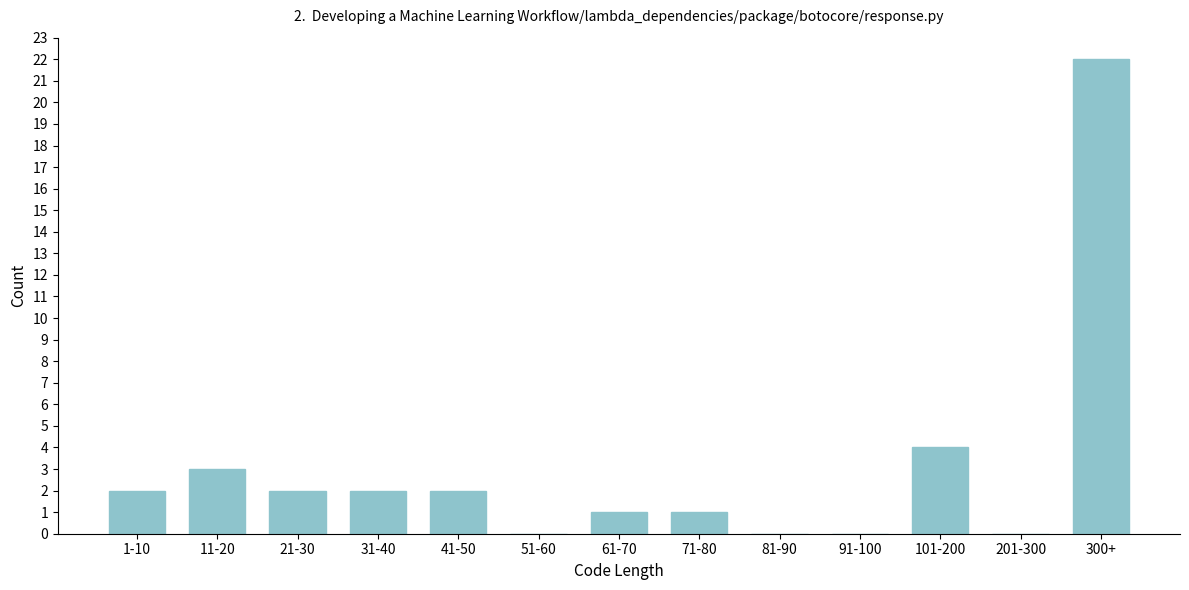

Reading left to right, transcribe all the data shown in this chart.

1-10=2	11-20=3	21-30=2	31-40=2	41-50=2	51-60=0	61-70=1	71-80=1	81-90=0	91-100=0	101-200=4	201-300=0	300+=22